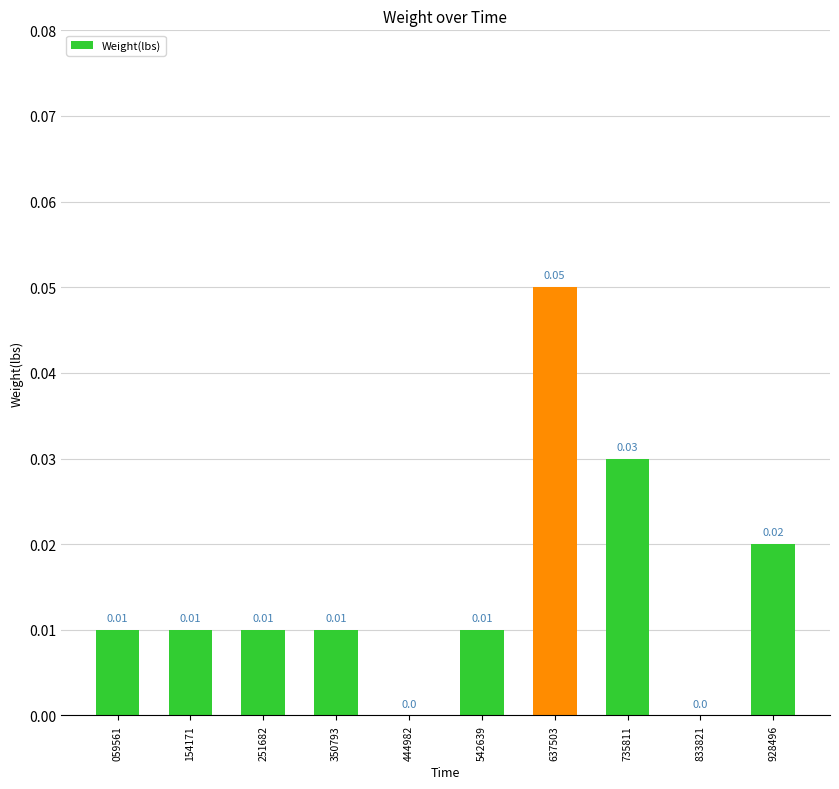

The value at 637503 is 0.0. True or false?

False